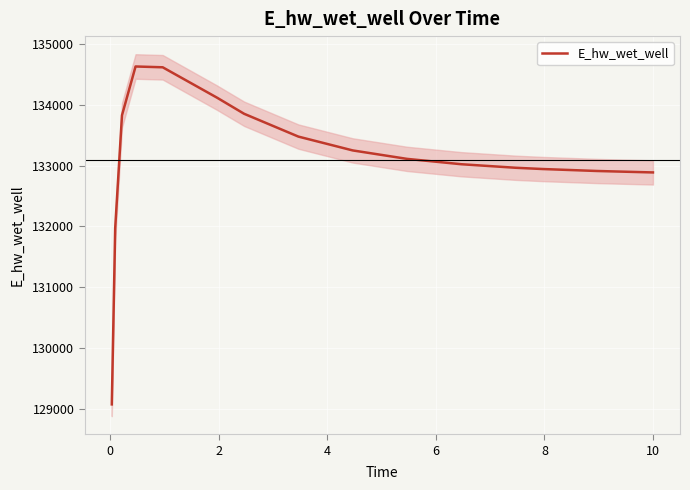

What is the lowest value of the E_hw_wet_well series?

129071.4